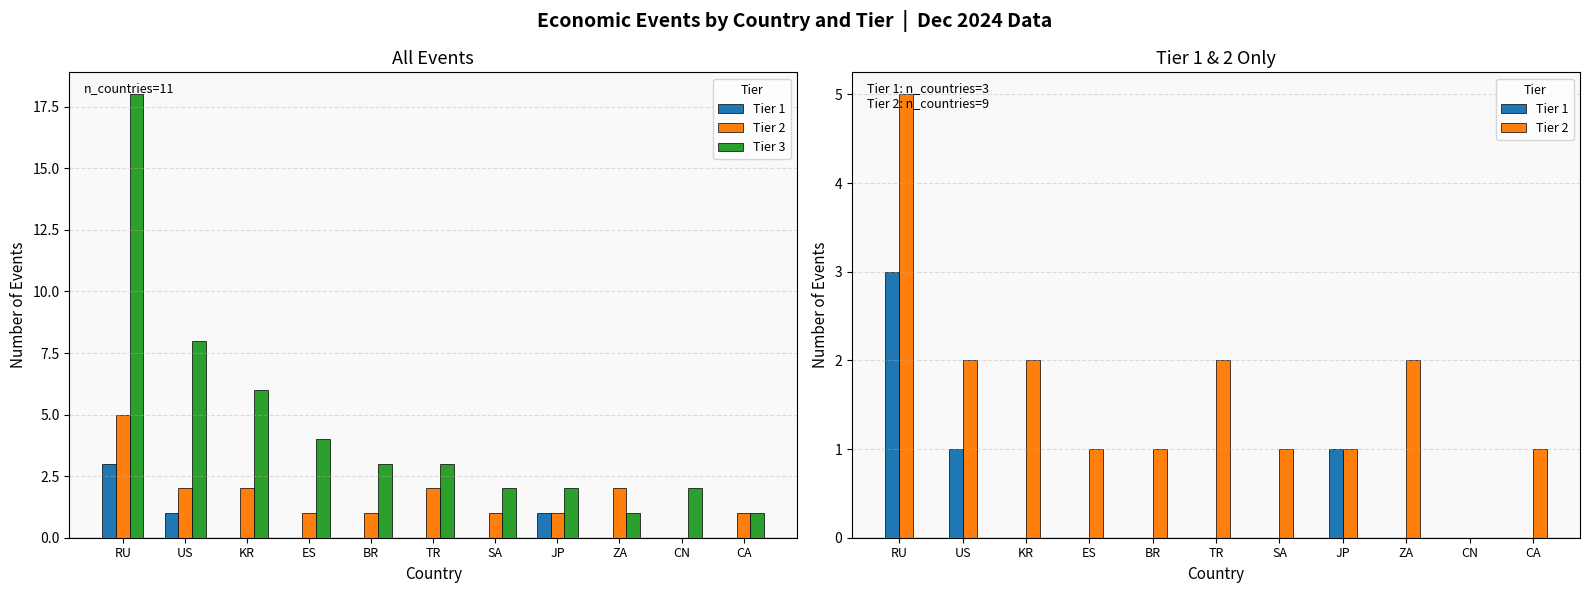

List the series in order of their peak value, highest first.

Tier 3, Tier 2, Tier 1